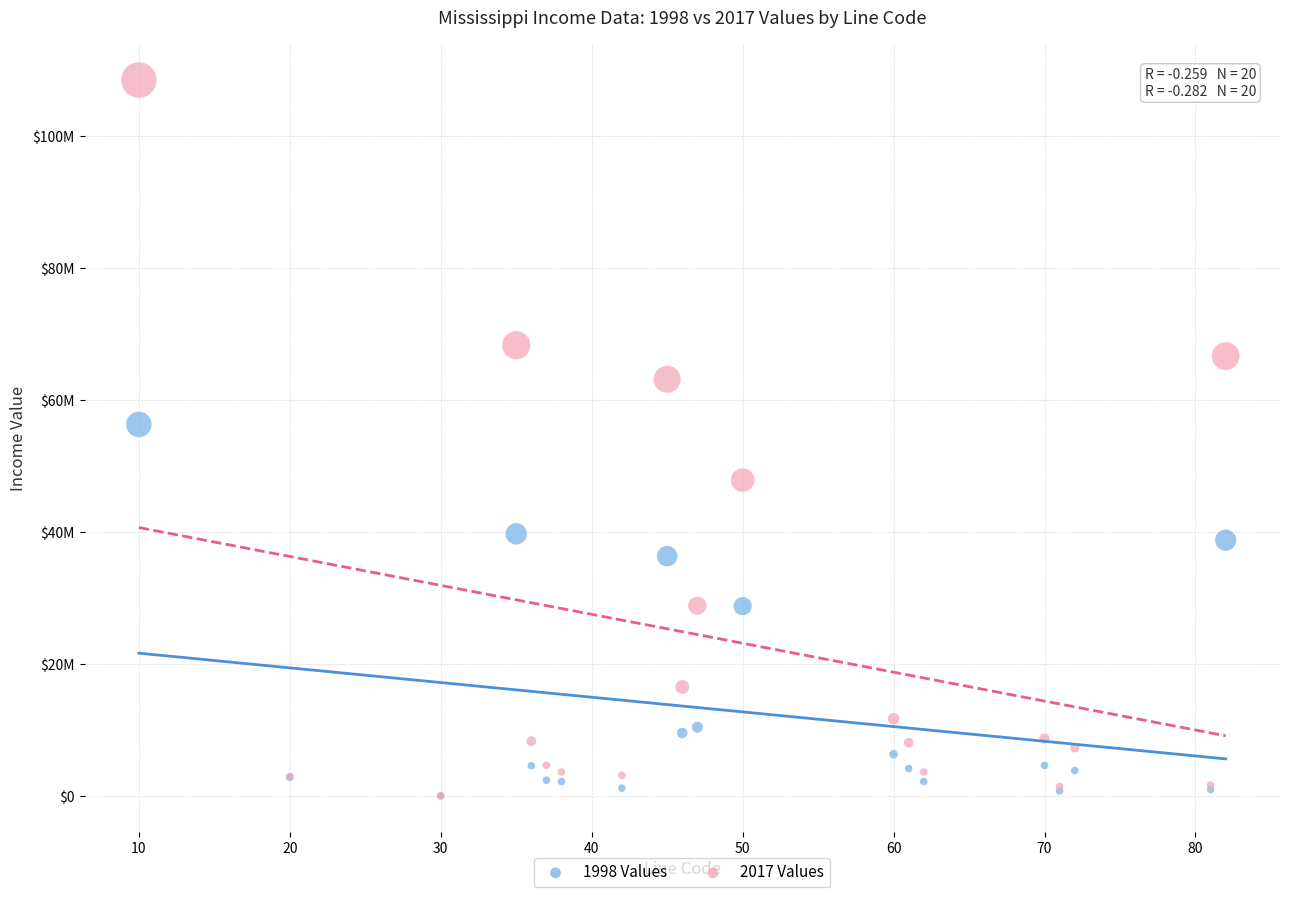

What are all the series names shown in the legend?

1998 Values, 2017 Values